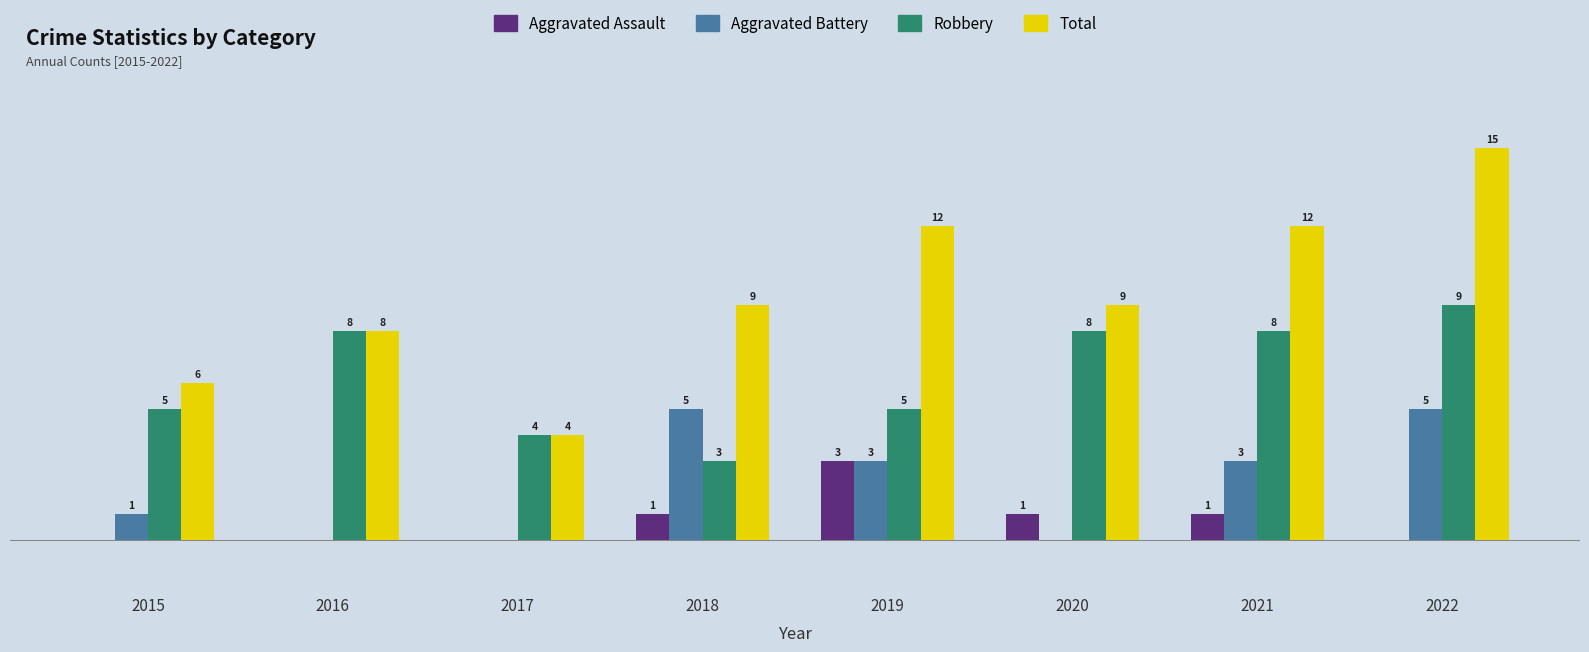

What are all the series names shown in the legend?

Aggravated Assault, Aggravated Battery, Robbery, Total